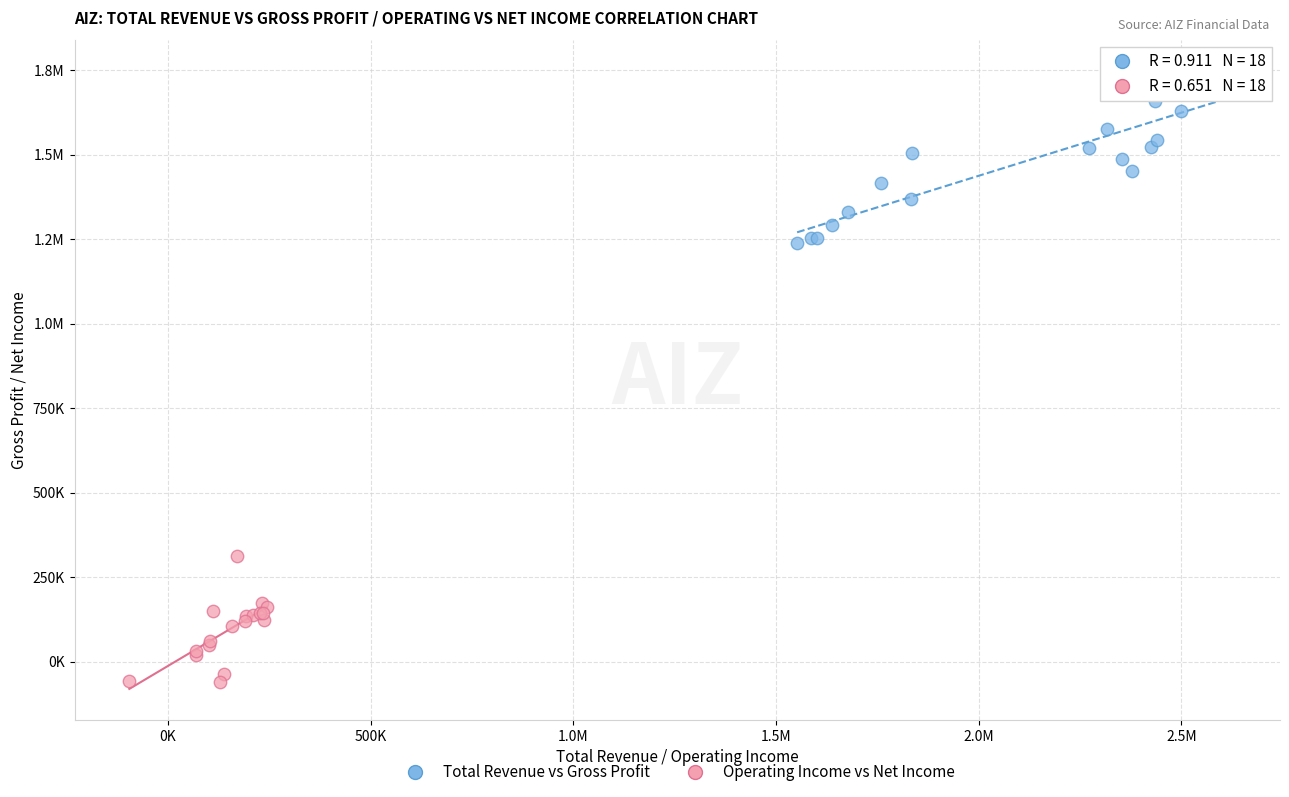

What are all the series names shown in the legend?

Total Revenue vs Gross Profit, Operating Income vs Net Income